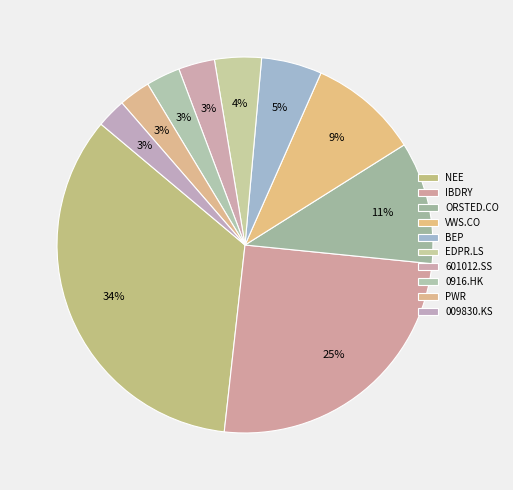

What is the ratio of the value at 601012.SS to the value at ORSTED.CO?

0.3